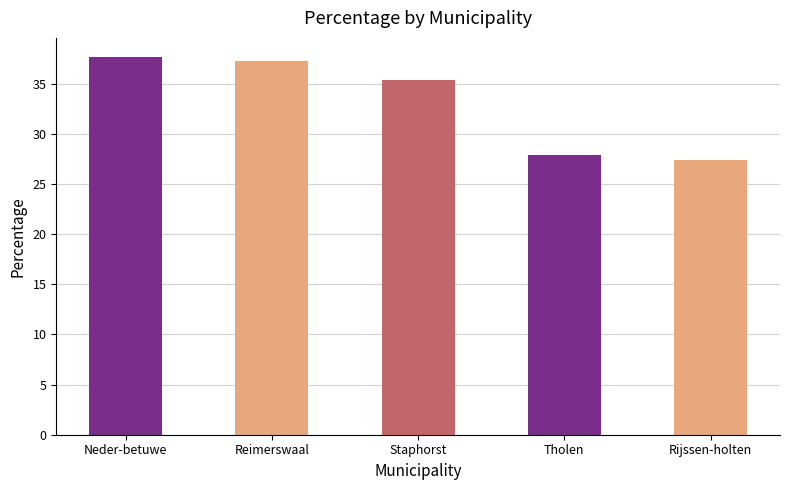

Read the value at Reimerswaal.

37.3